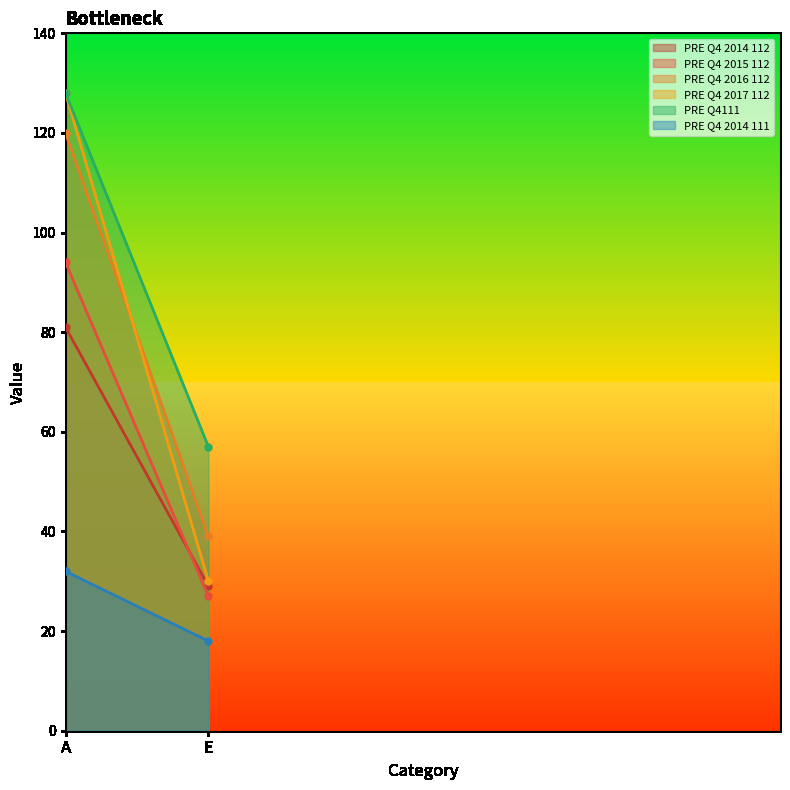

How many distinct data groups are displayed?

6